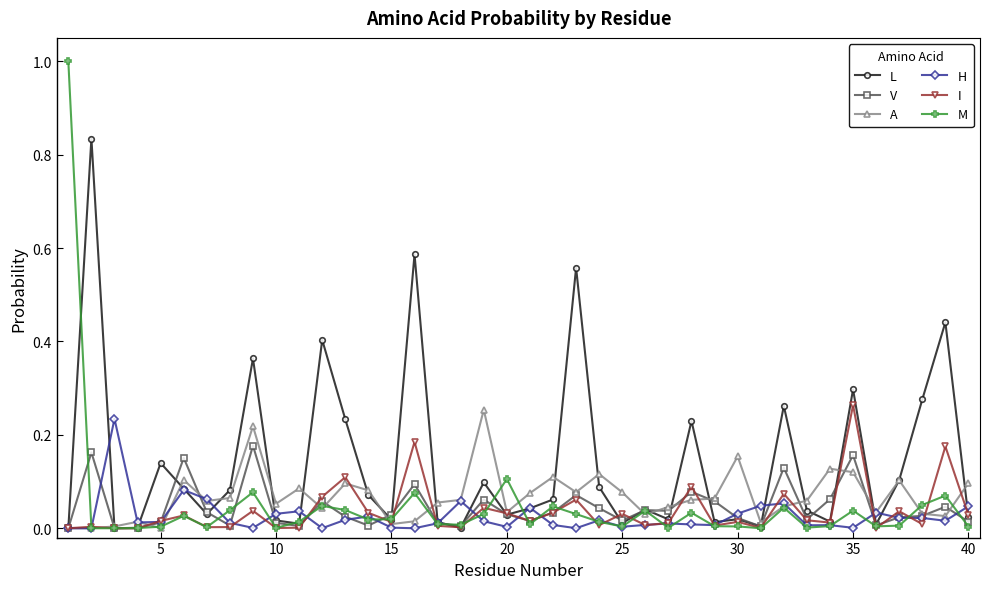

Which series has the largest range (max minus min)?

M